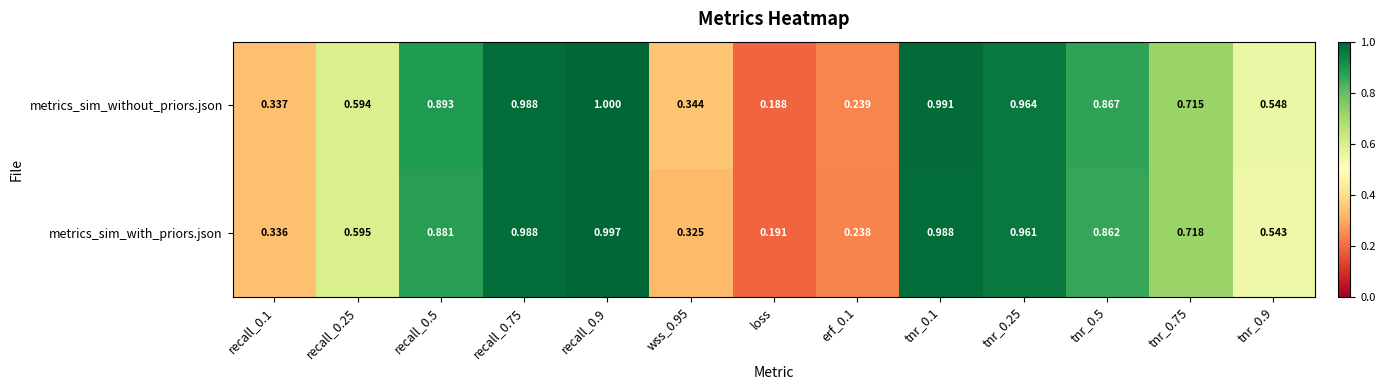

Where is metrics_sim_without_priors.json nearest to the value 0?

loss